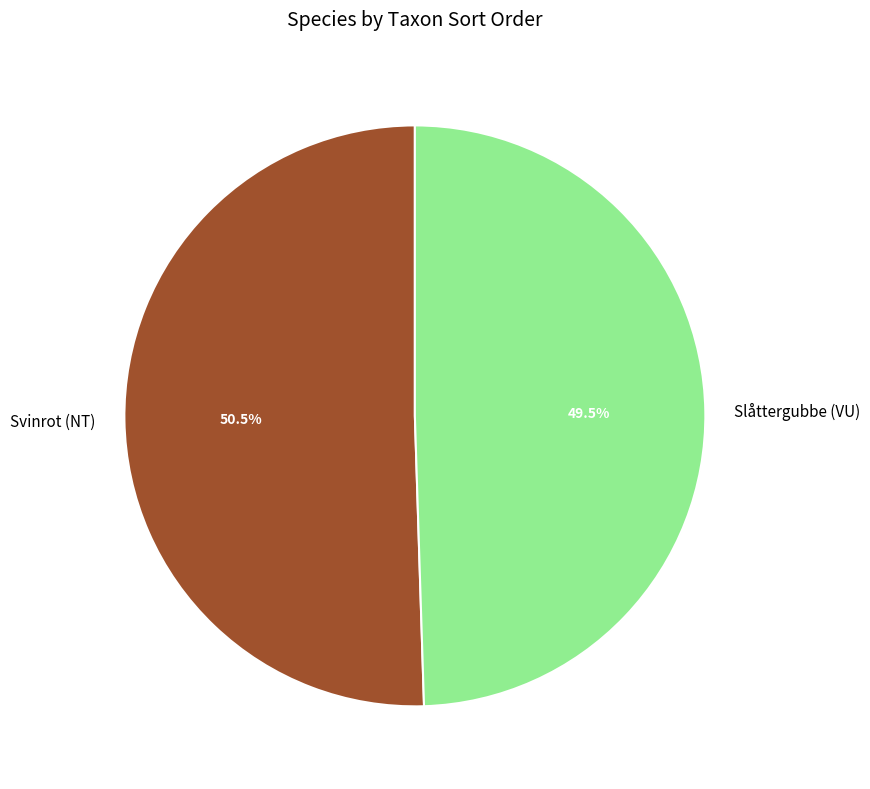

Is it true that Svinrot (NT) is 37% of the pie?

False